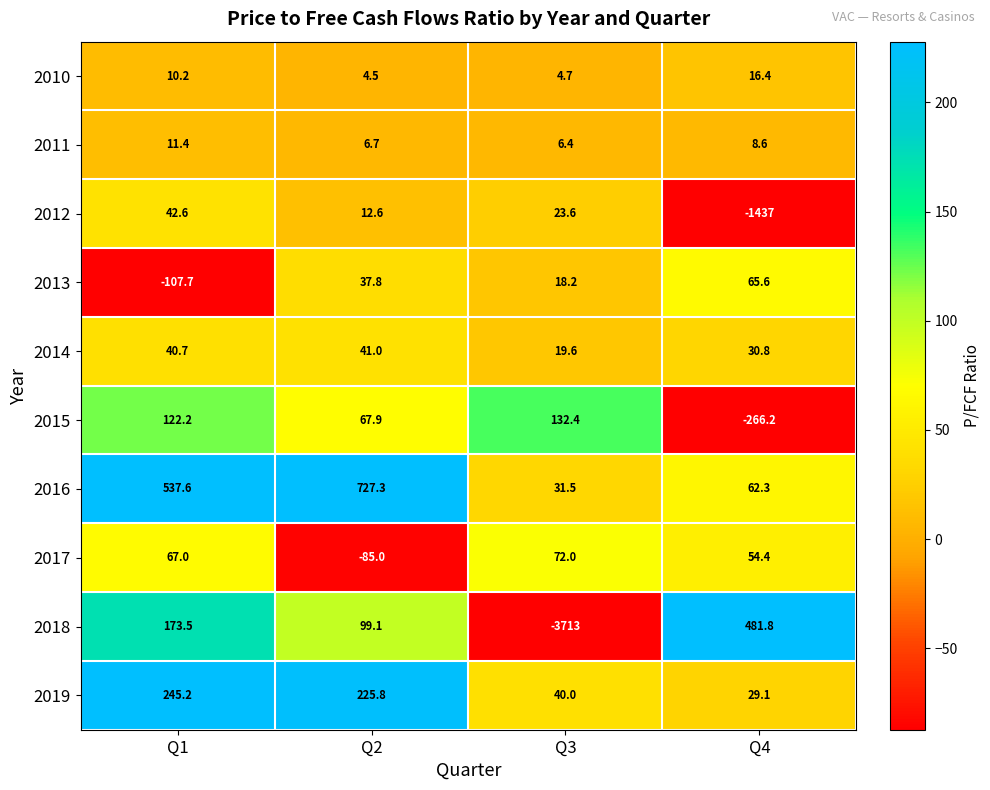

At which label does 2015 first exceed 122?

Q1